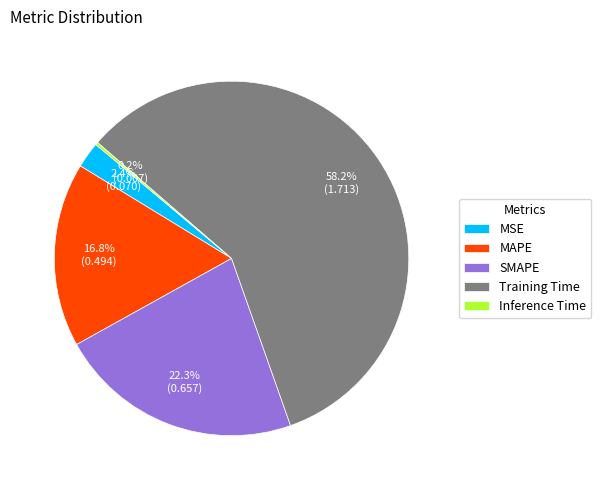

Is the sum of MAPE and Training Time greater than half?

Yes